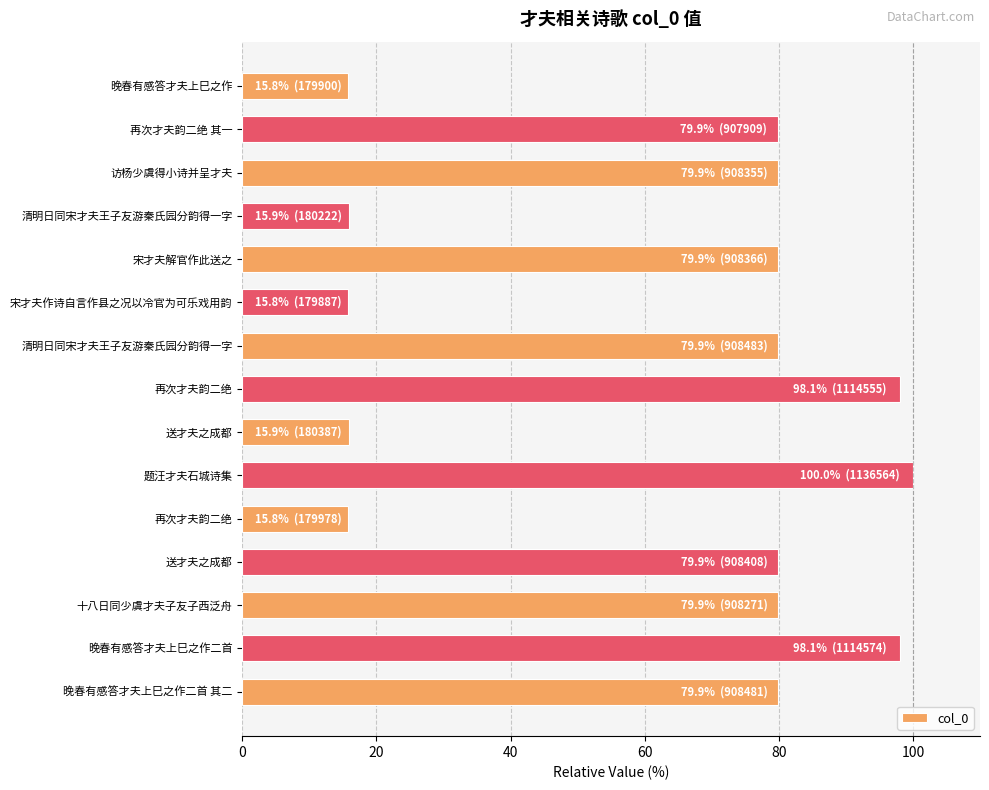

How many data points are less than 79?

5